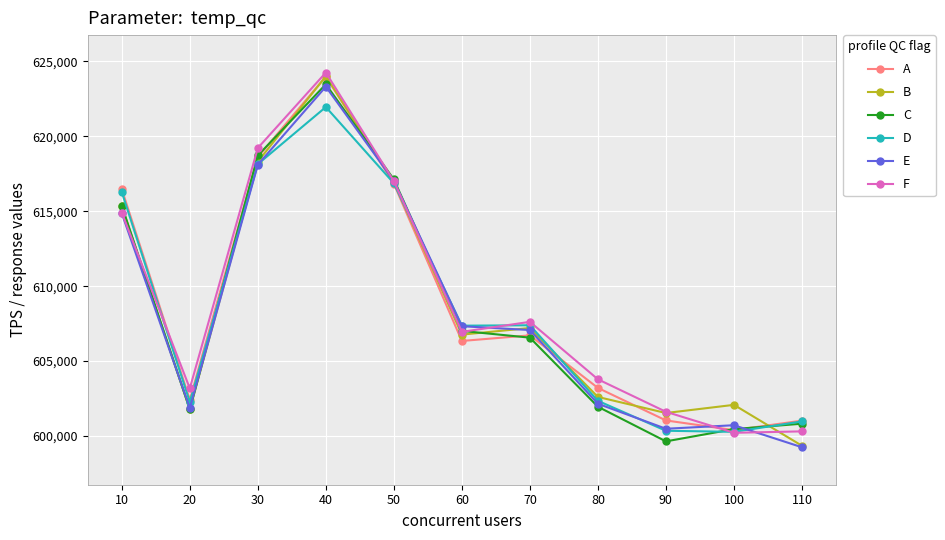

Which series changed the most between 40 and 110?

B